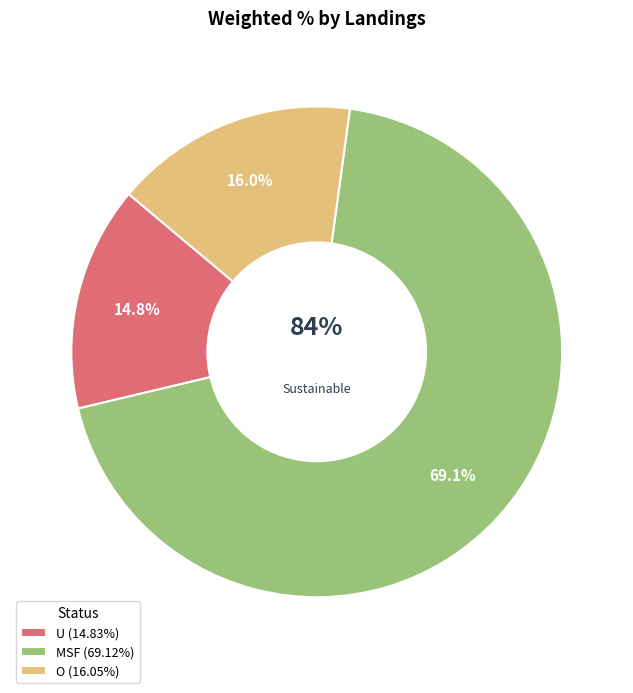

The O slice represents 16% of the pie. True or false?

True